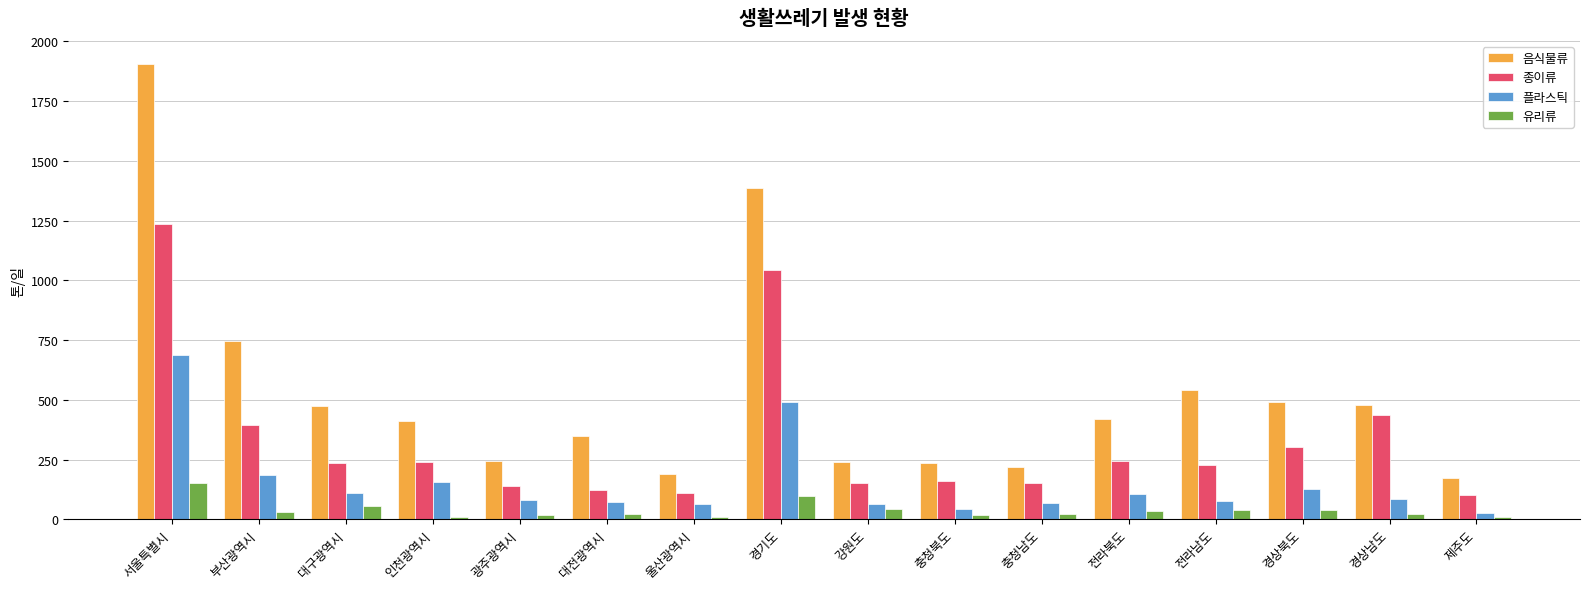

True or false: 음식물류 has a value of 2374.2 at 경기도.

False